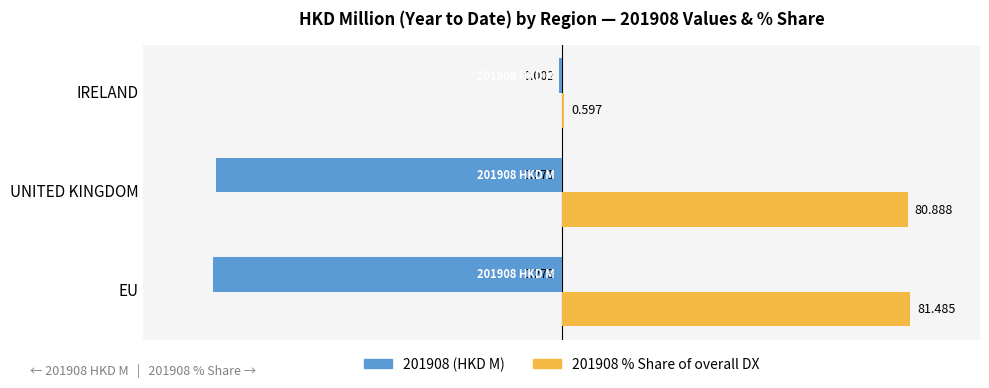

What is the value of the 201908 (HKD M) bar at the 2nd from the left?

-49.6